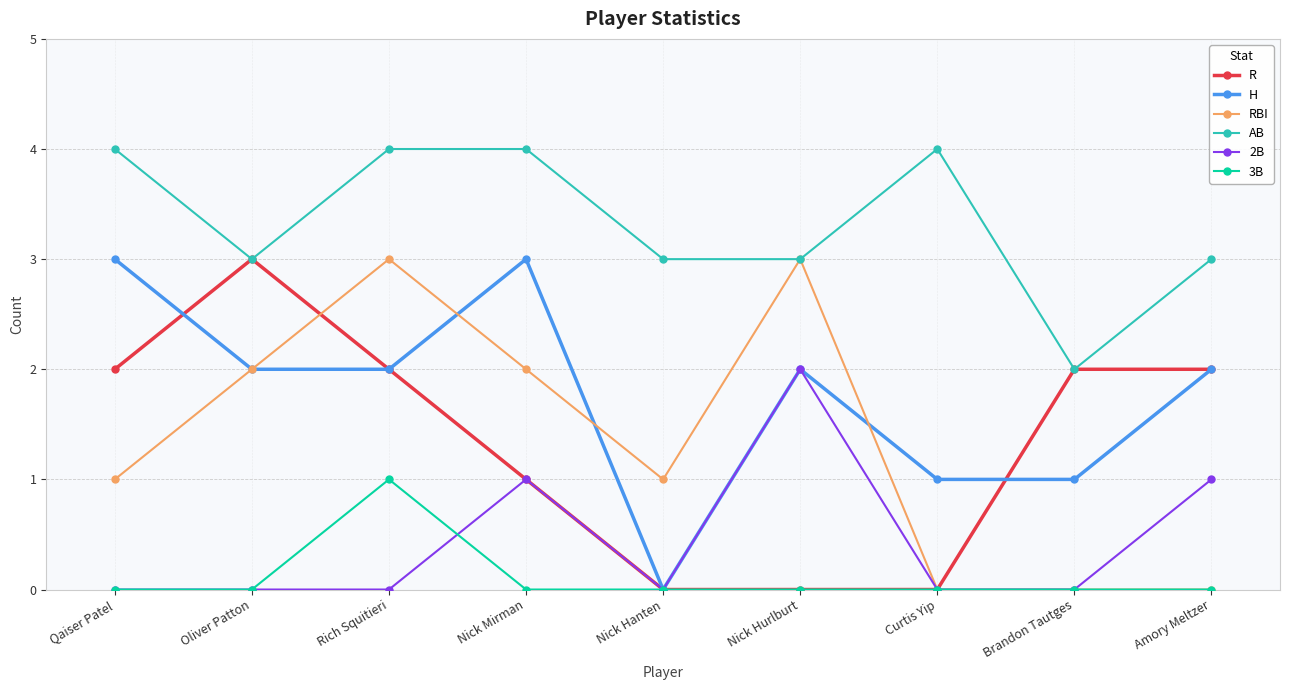

How many series are shown in this chart?

6